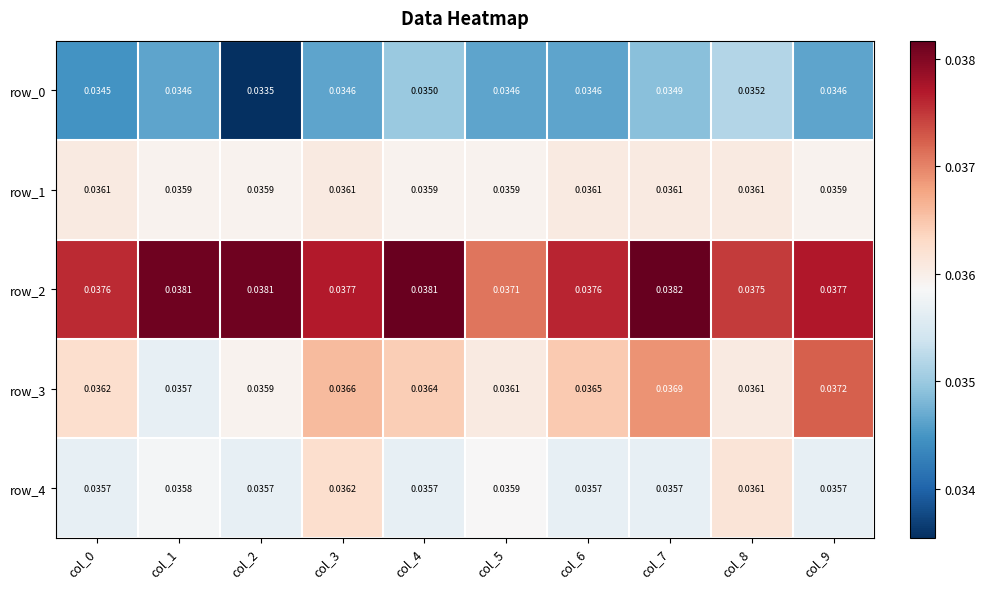

What is the sum of the row_2 values at col_9 and col_5?

0.1